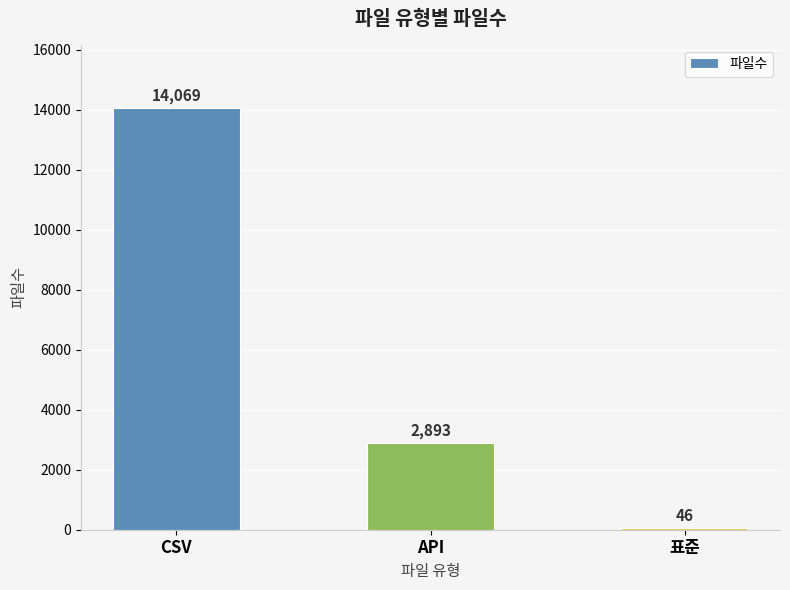

Reading left to right, list all the values displayed in this chart.

14069	2893	46